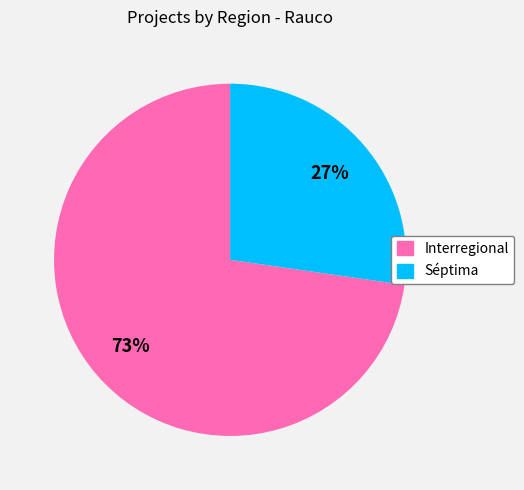

What percentage is the Interregional slice, to the nearest percent?

73%